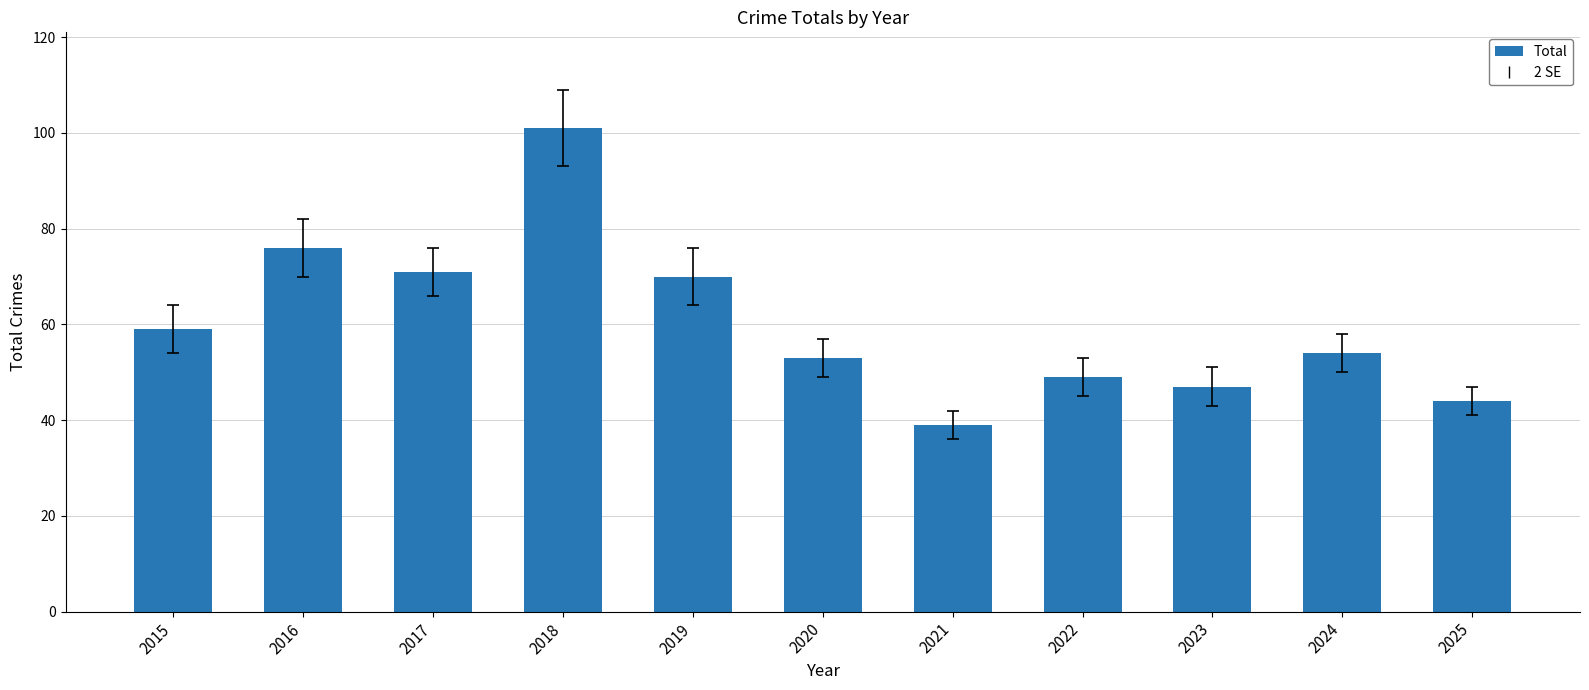

How many data points are less than 54?

5